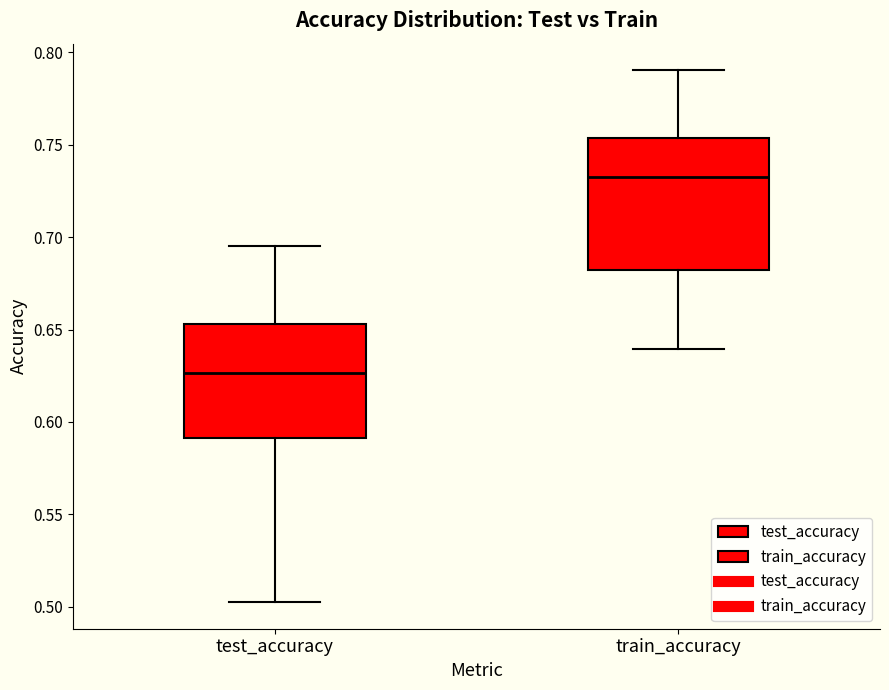

Comparing the boxes themselves (not the whiskers), which one is the tallest?

train_accuracy